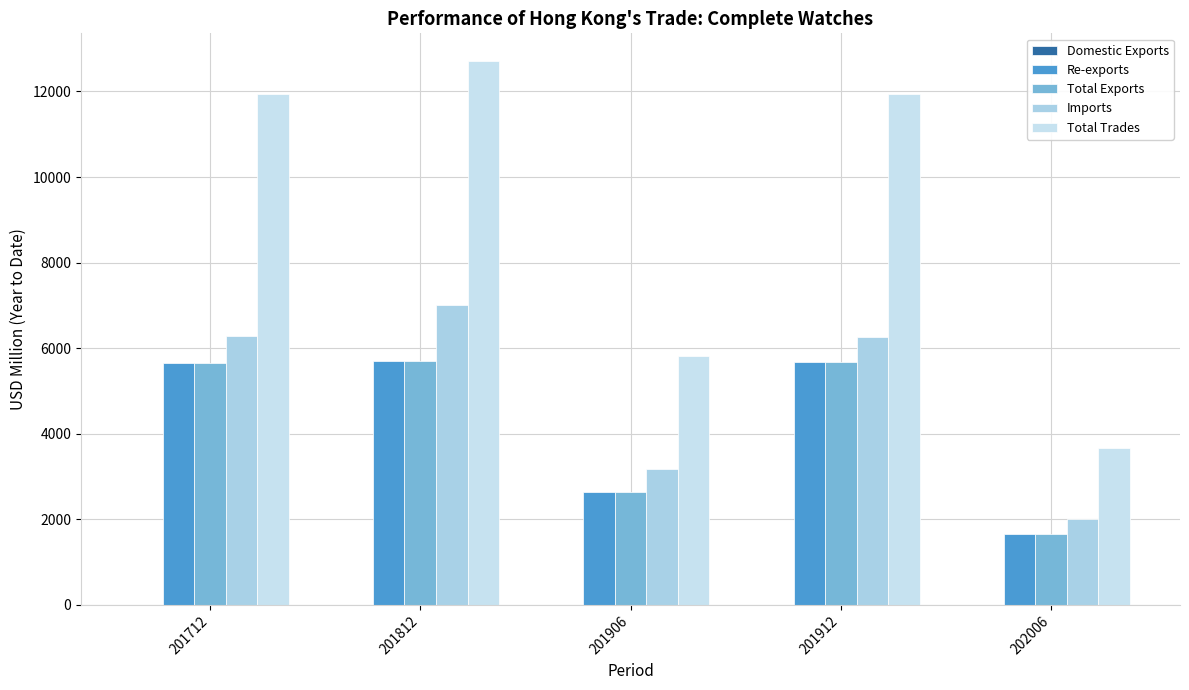

At how many categories does at least one series exceed 1871?

5